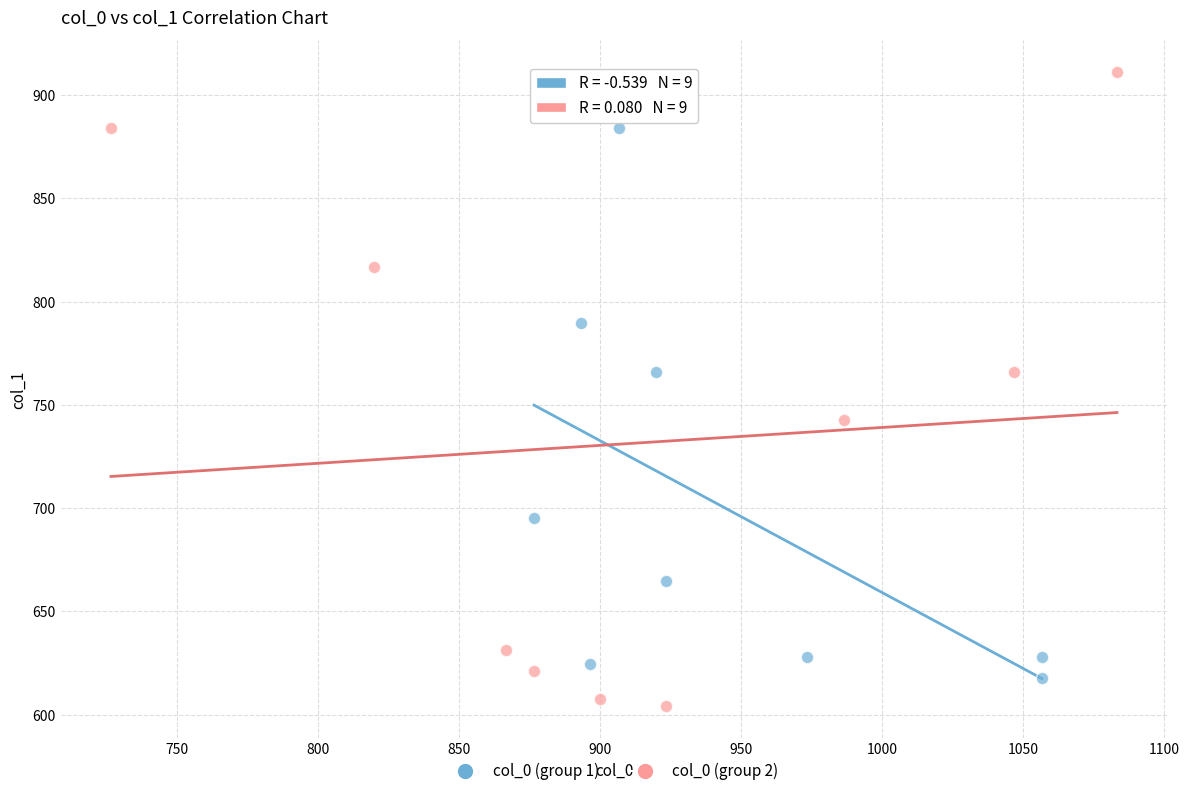

Which series reaches the maximum Y coordinate?

col_0 (group 2)